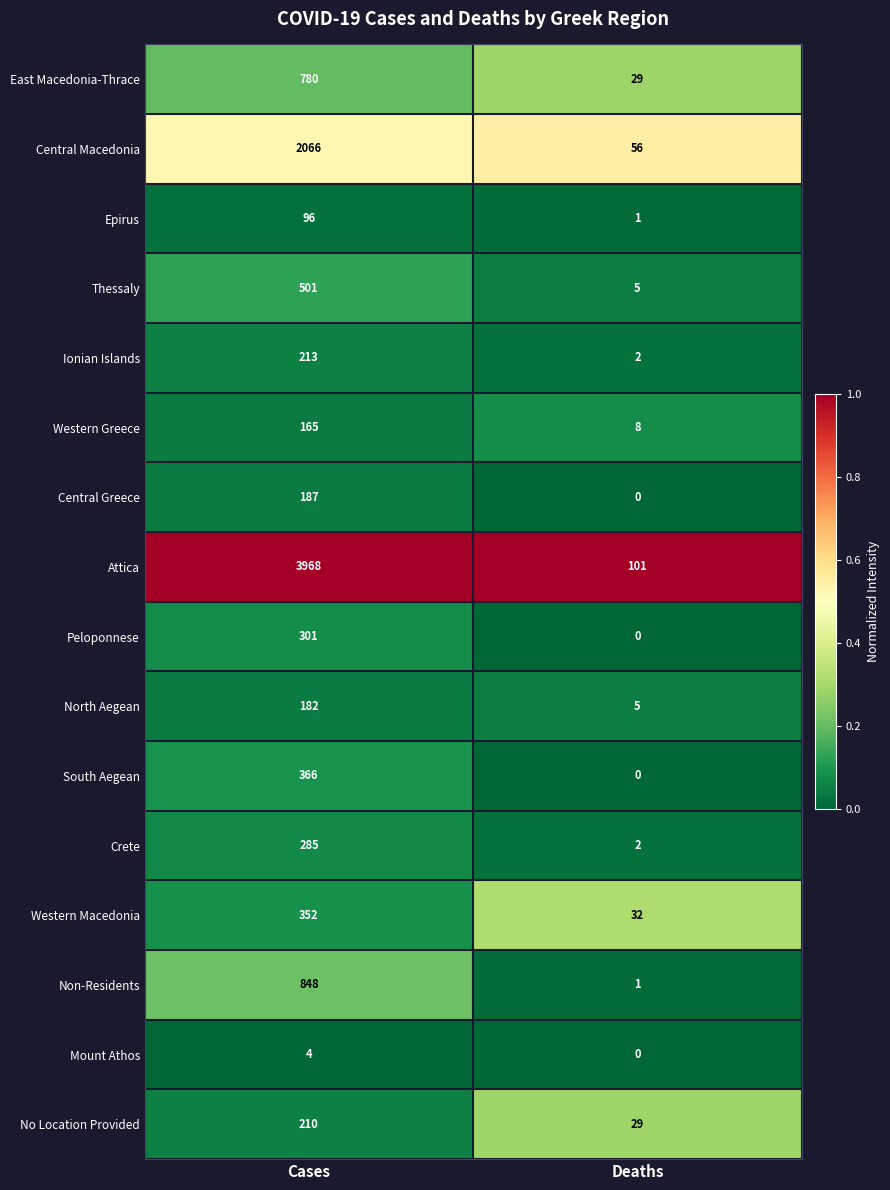

Which label corresponds to the largest value in the chart?

Cases